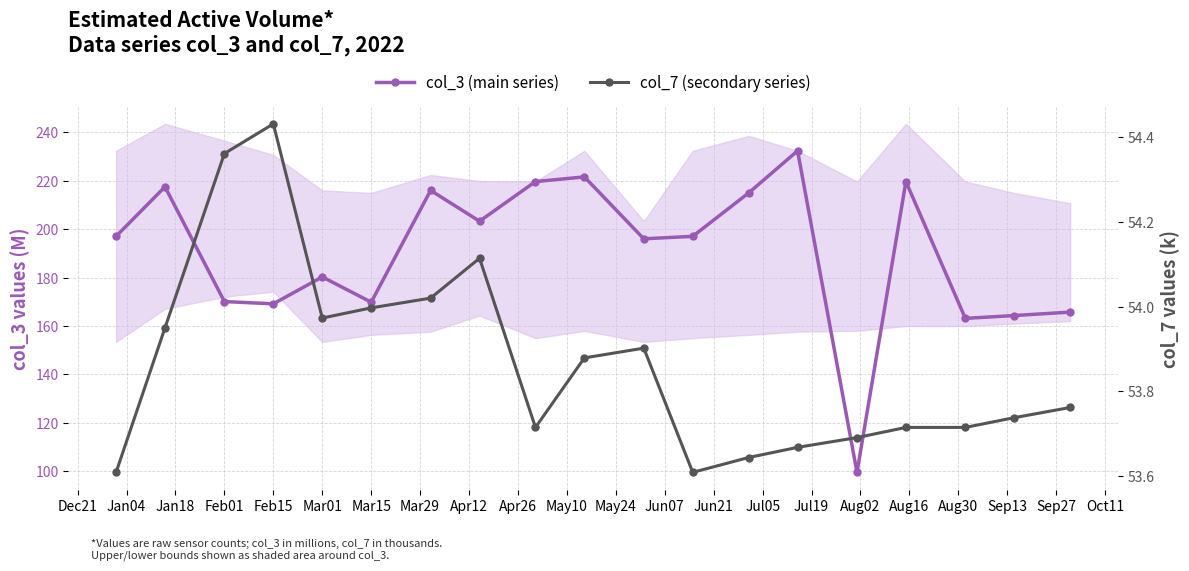

True or false: col_7 (secondary series) and col_3 (main series) cross at least once.

False